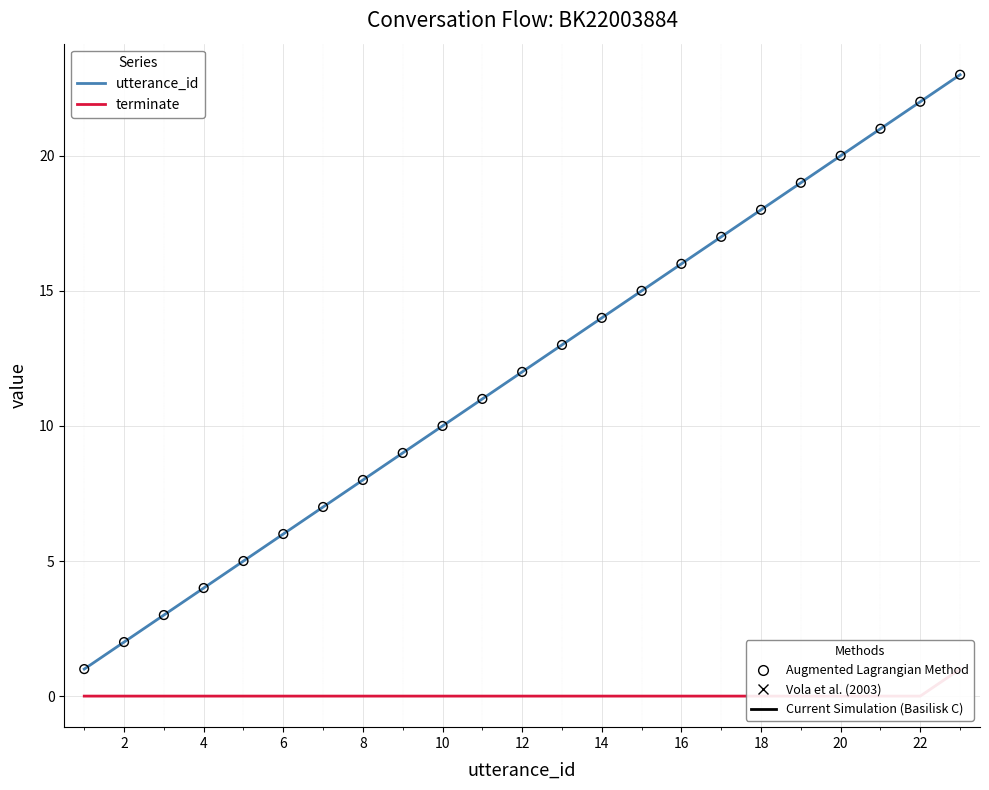

At how many categories does at least one series exceed 7?

16